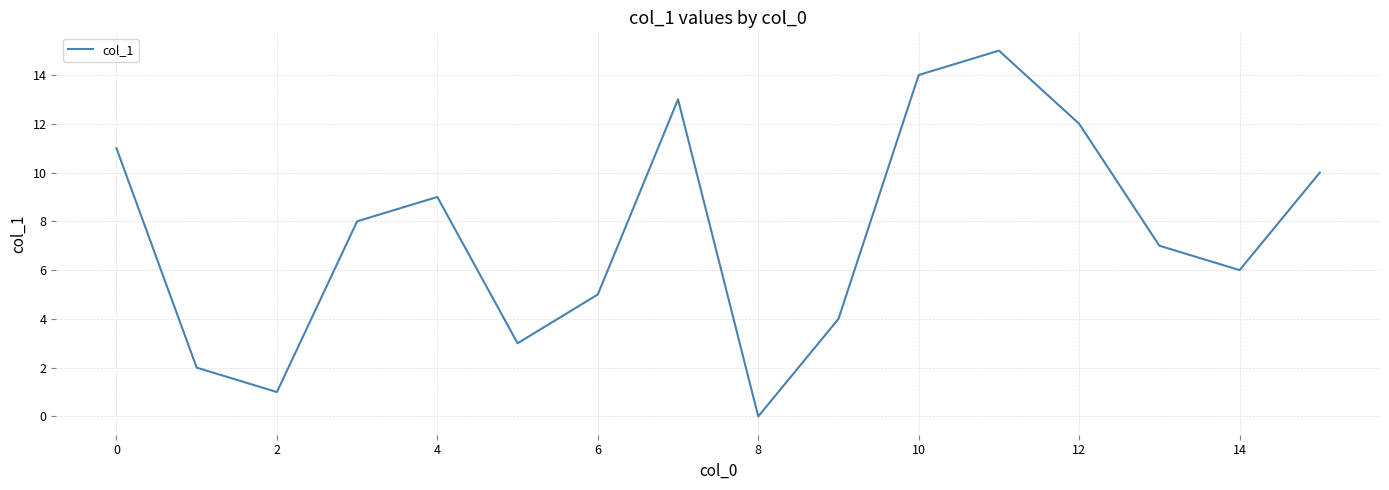

What is the difference between the maximum and minimum values?

15